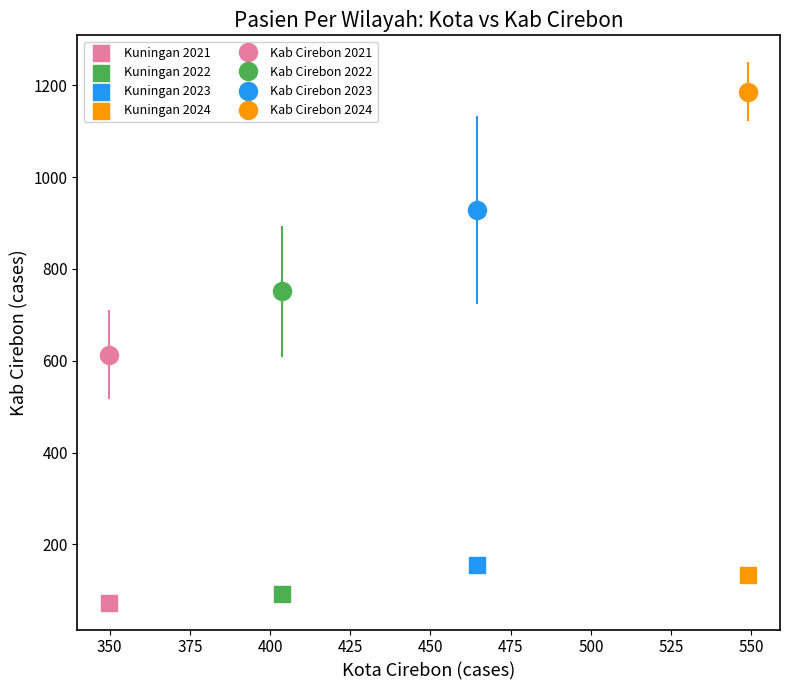

Which series contains the lowest Y value?

Kuningan 2021